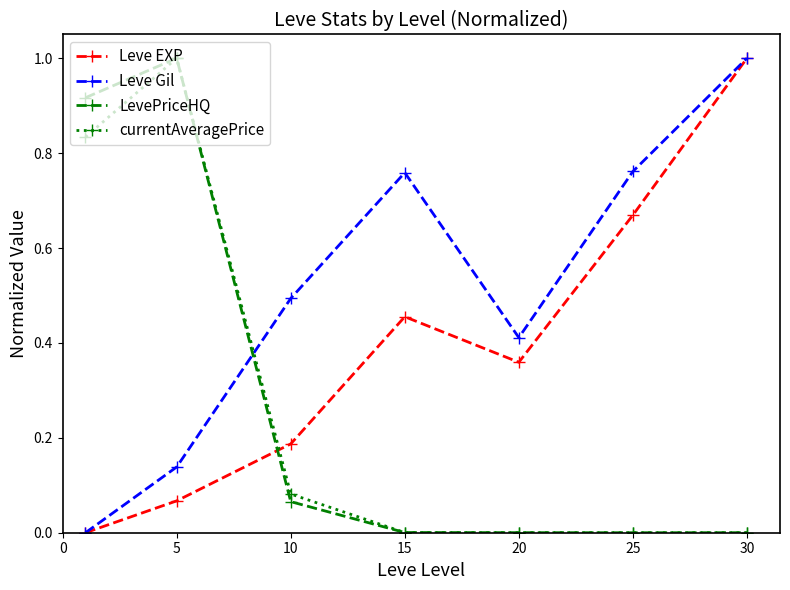

True or false: currentAveragePrice has more than 2 points higher than both neighbors.

False